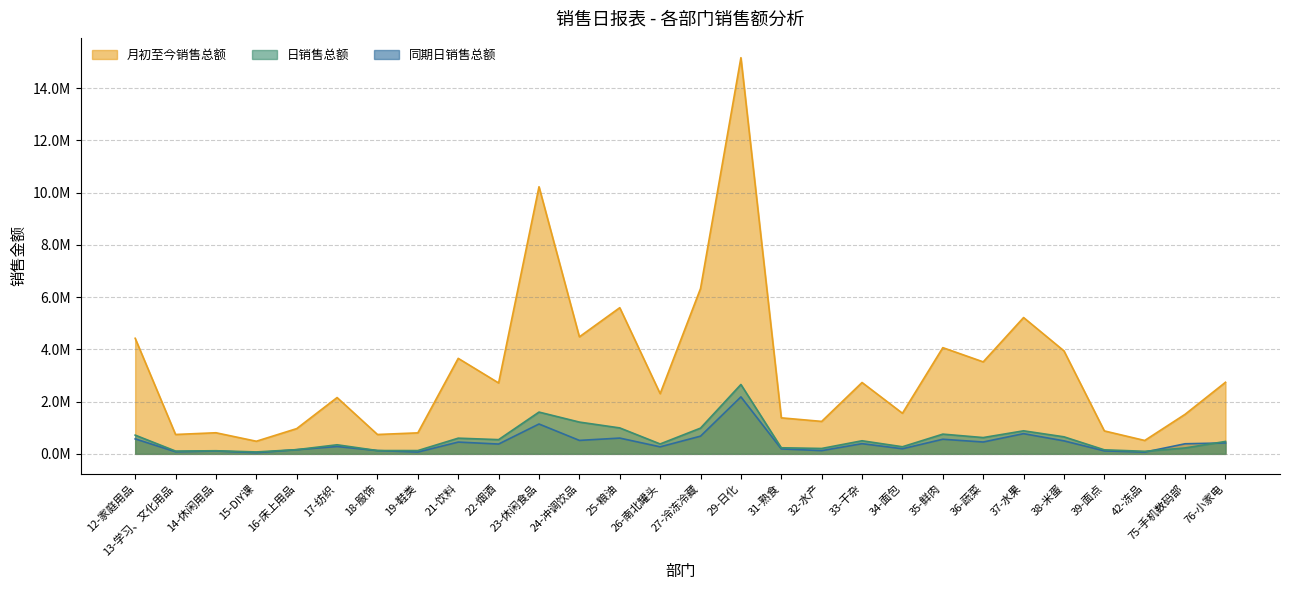

What are all the series names shown in the legend?

月初至今销售总额, 日销售总额, 同期日销售总额